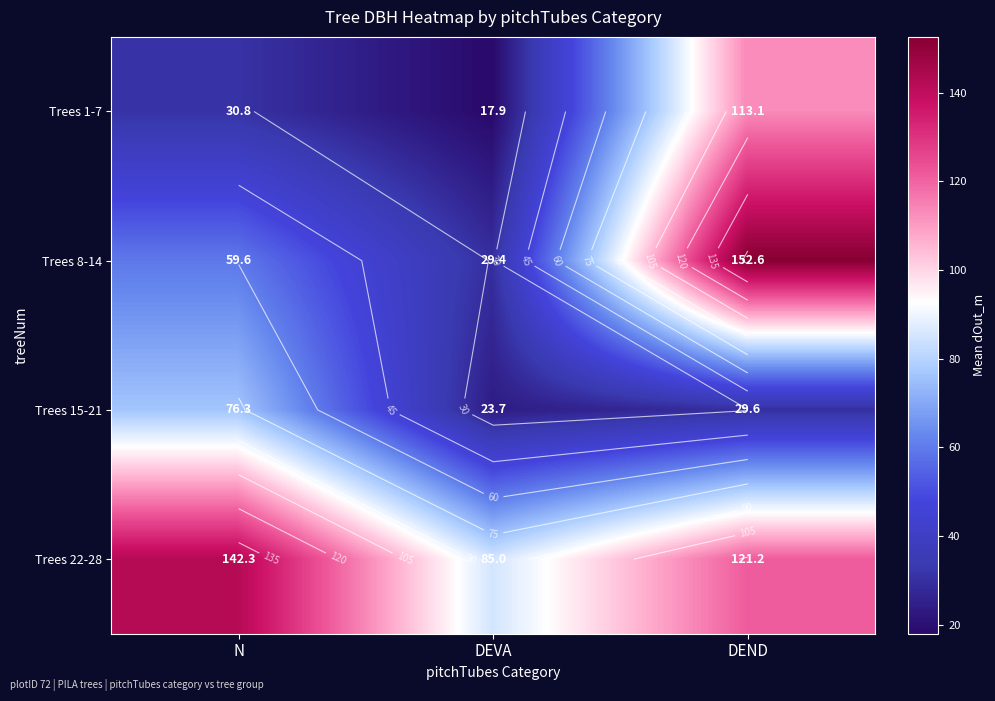

What is the minimum value shown in the chart?

17.9